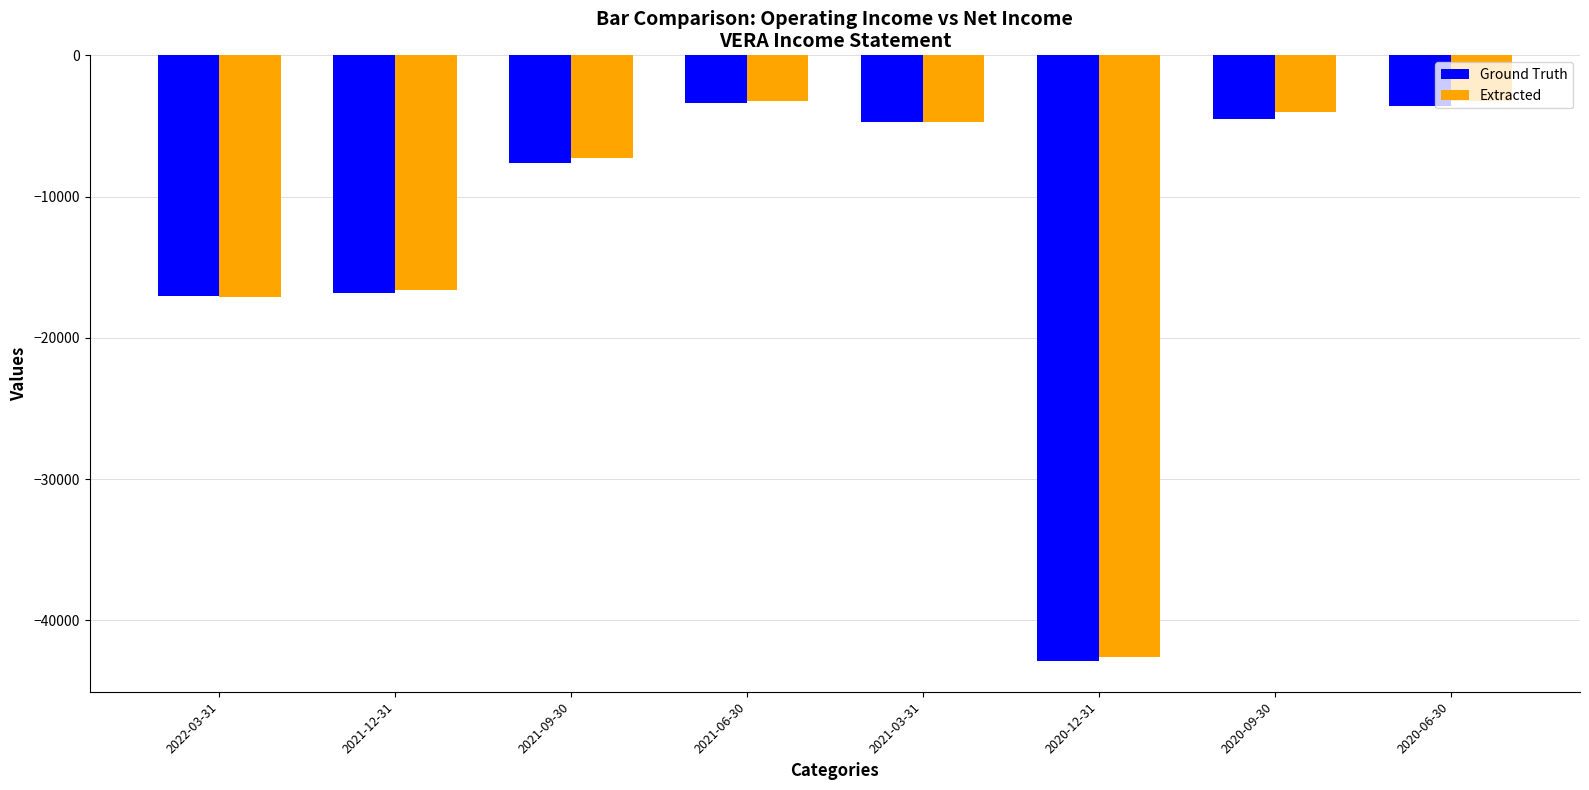

At which category is the sum across all series the highest?

2021-06-30